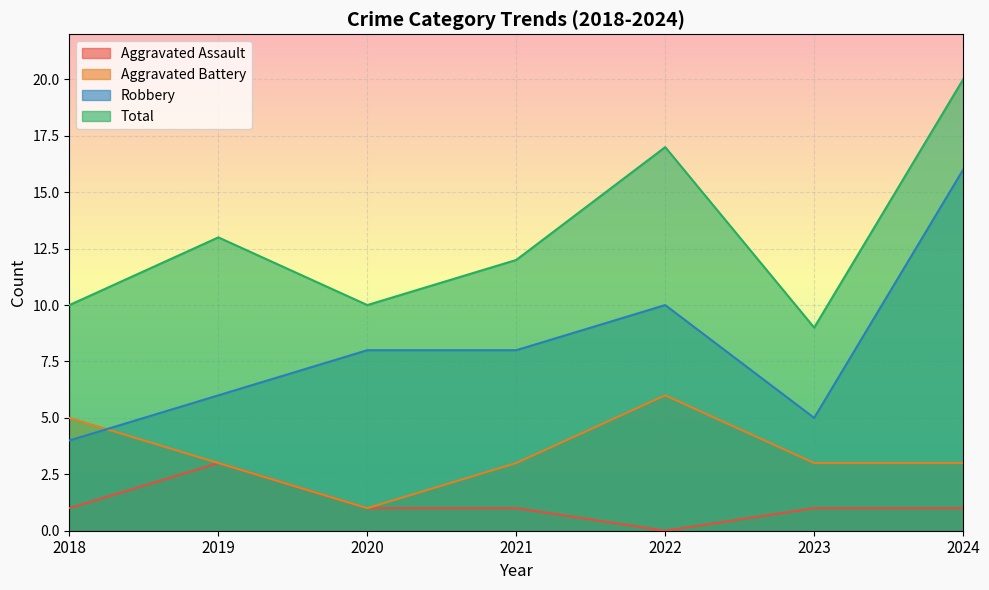

How many data points in Aggravated Assault are less than 1?

1